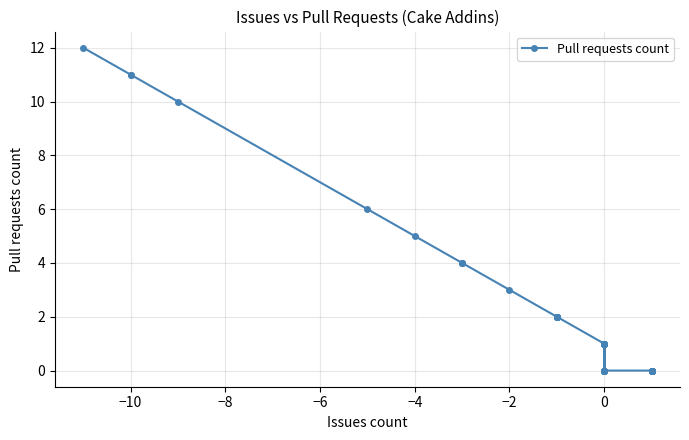

How many values are below 1?

17